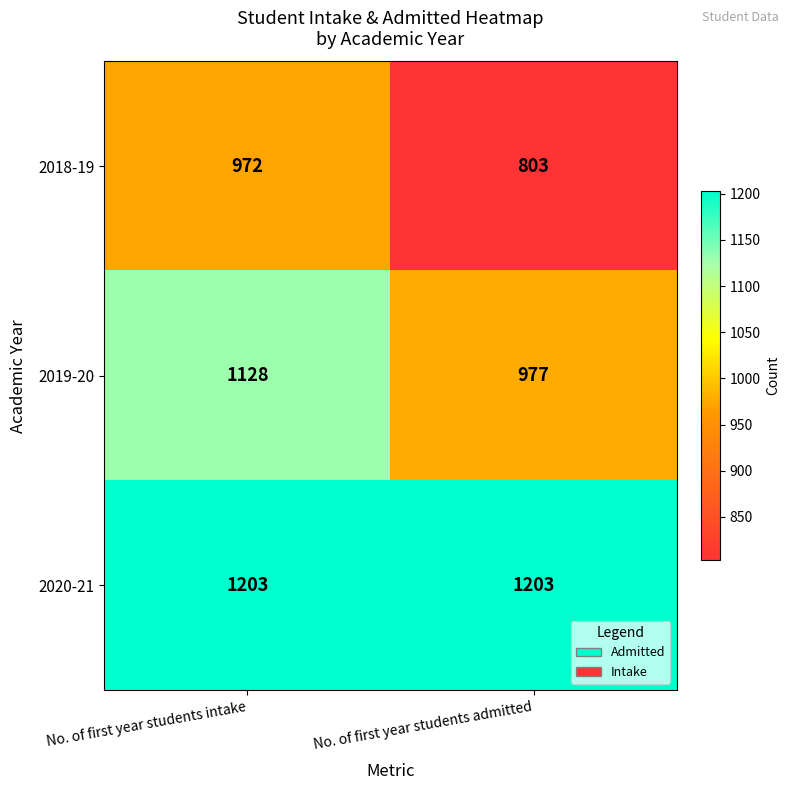

Where is 2019-20 nearest to the value 1052?

No. of first year students admitted